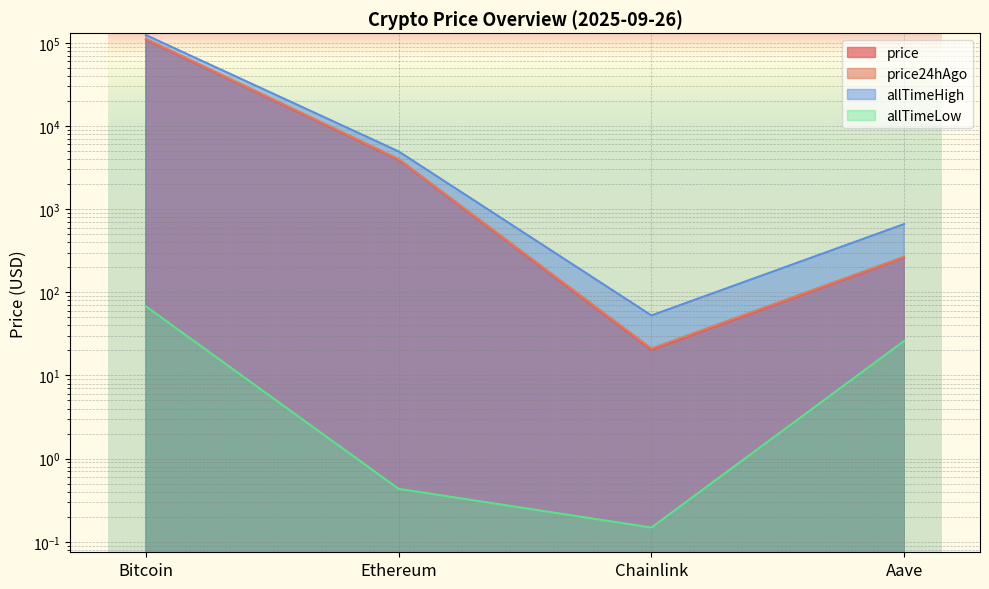

The price24hAgo series shows 2368.9 at Ethereum. True or false?

False